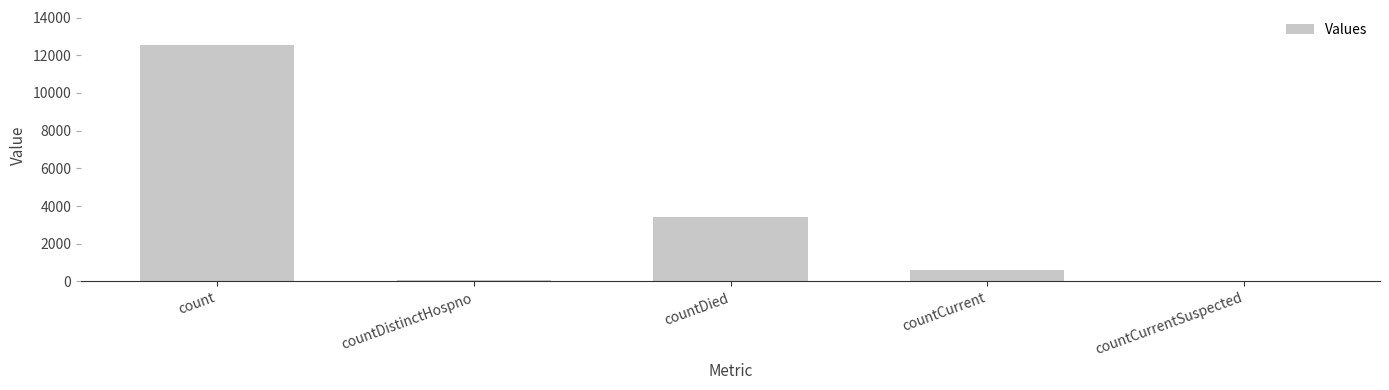

Is it true that the value at countCurrent is 602?

True